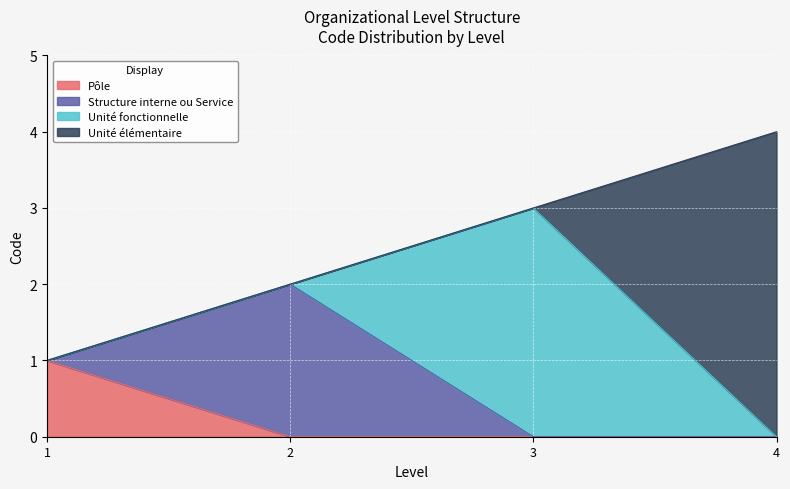

True or false: Pôle has a value of 1 at 1.

True